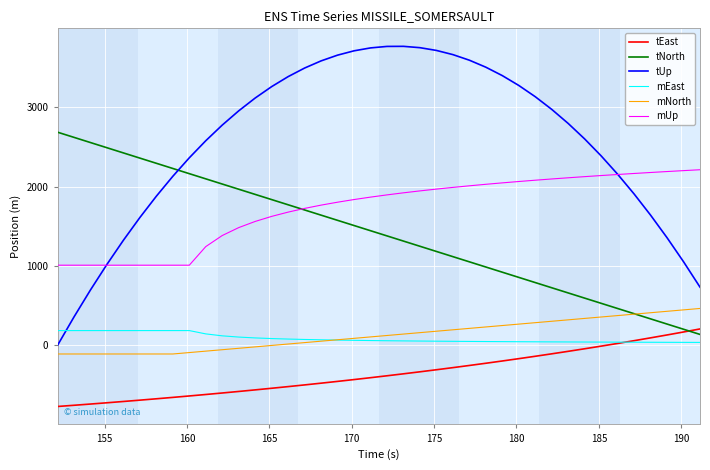

True or false: mUp and mEast cross at least once.

False